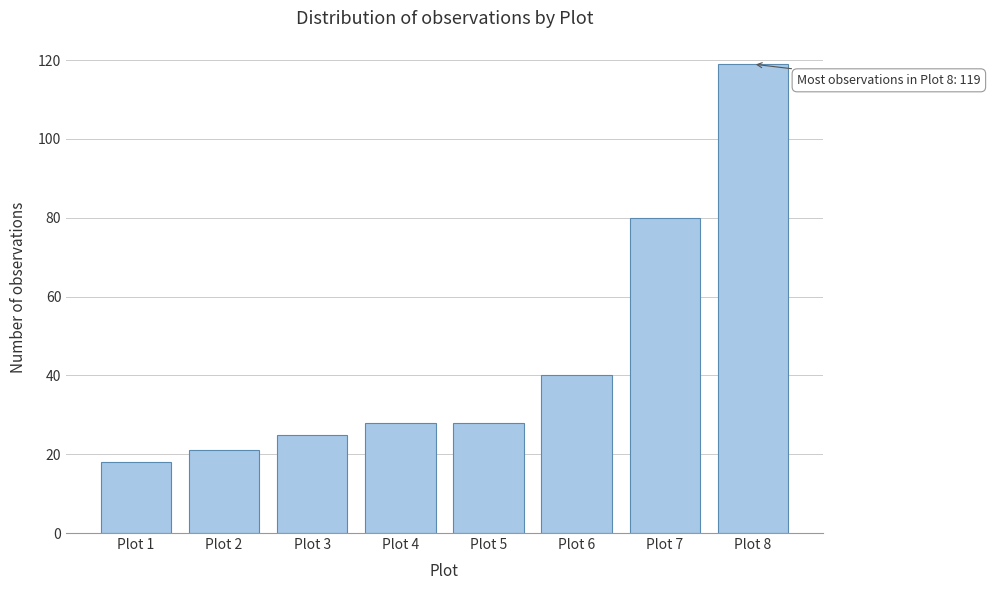

Reading right to left, extract all data points from this chart.

119	80	40	28	28	25	21	18